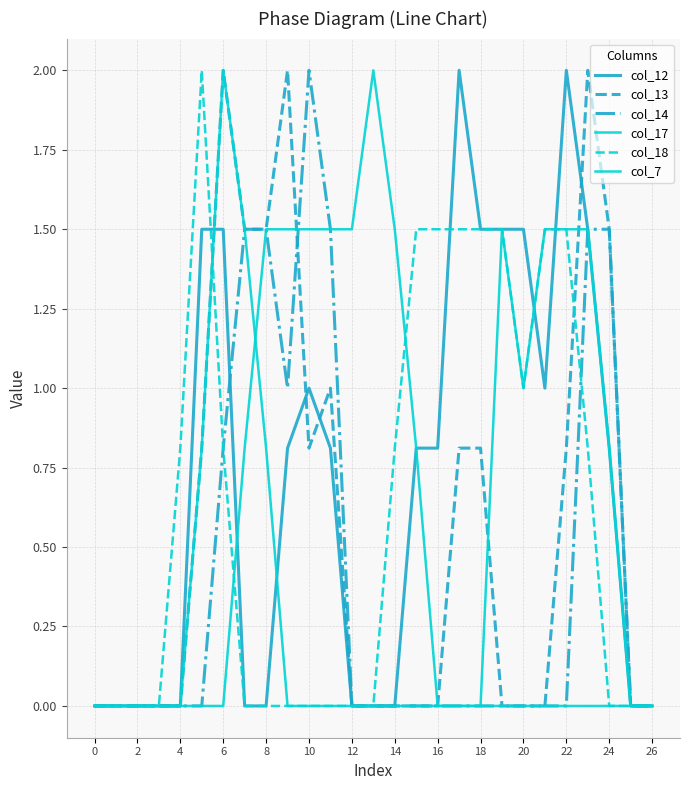

Does the chart display data point markers on the line(s)?

No